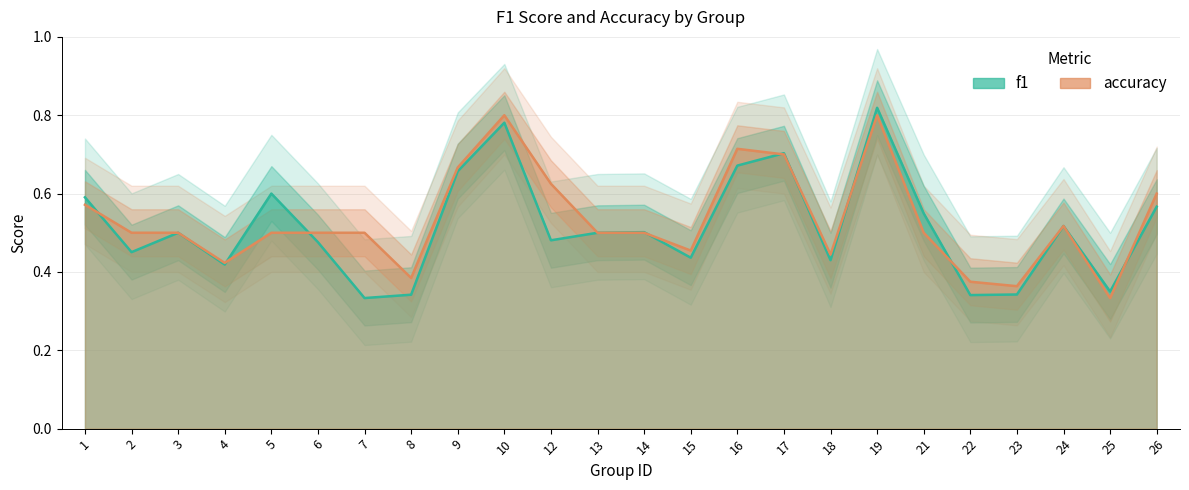

What is the difference between the maximum and minimum values in the accuracy series?

0.5